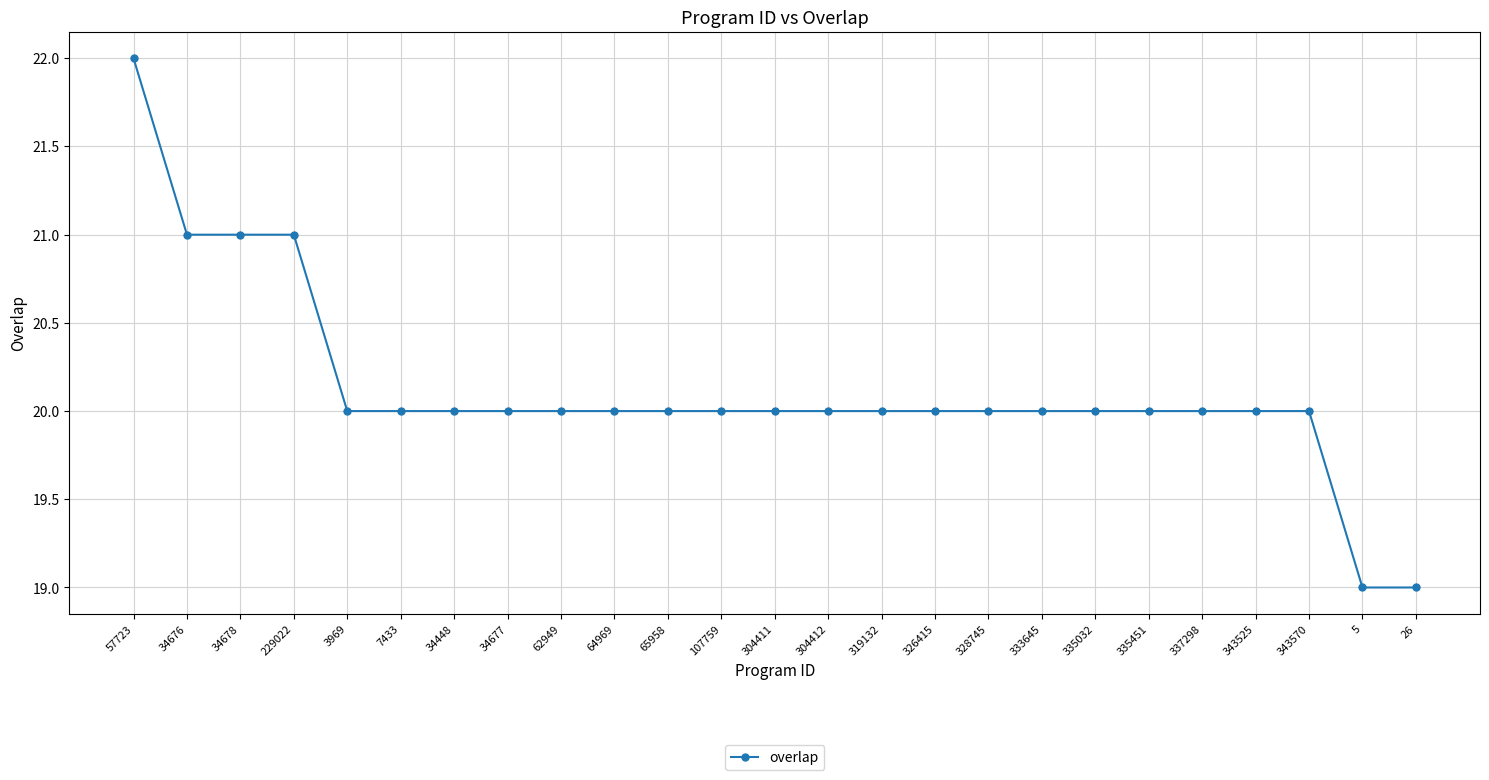

What is the greatest value displayed?

22